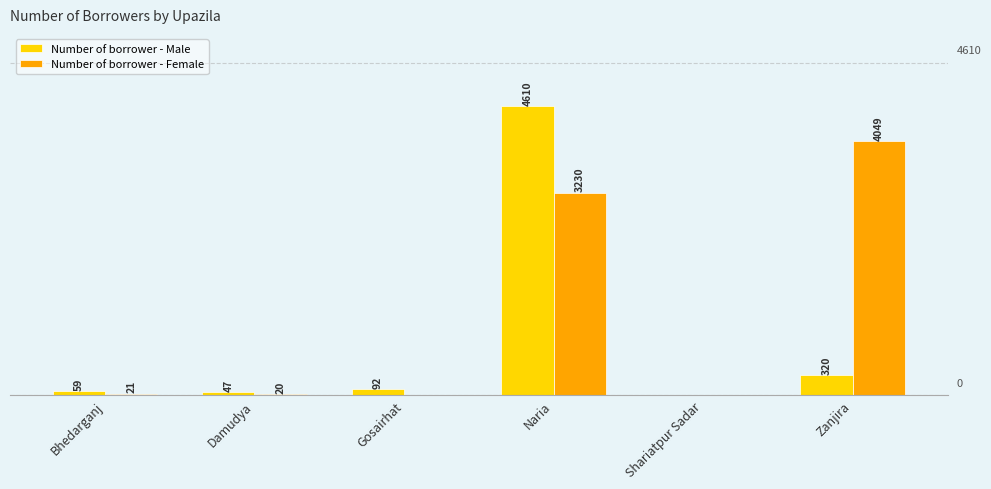

Where is Number of borrower - Male nearest to the value 2305?

Zanjira